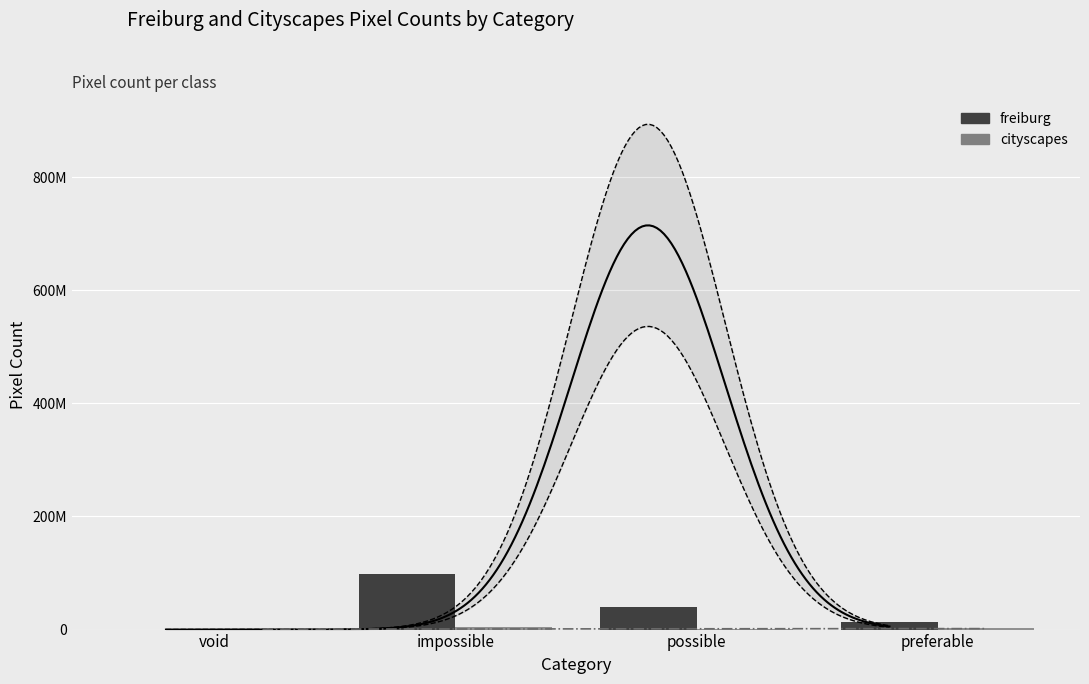

Reading right to left, what are all the values shown in this chart?

freiburg: 14115356.0	40561166.0	98579646.0	0.0
cityscapes: 2475987.6	512328.2	3749801.9	549485.5